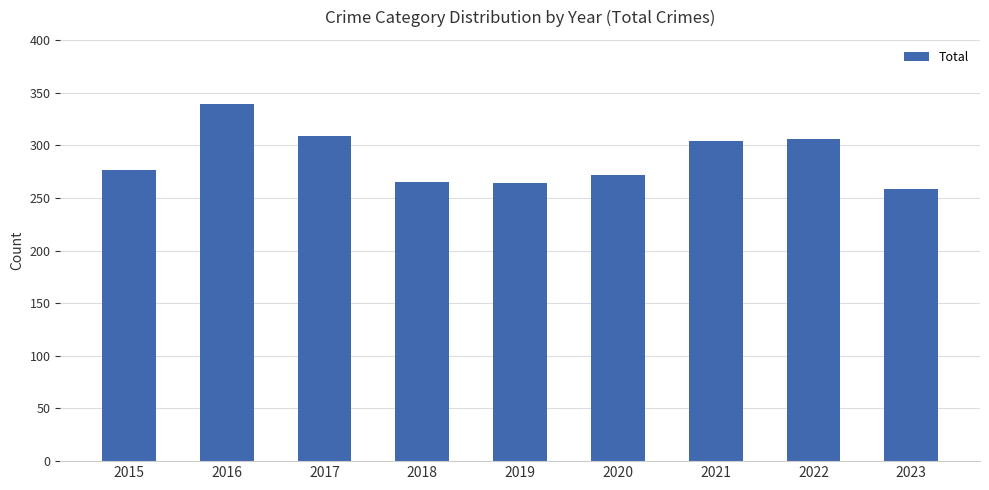

What is the smallest value displayed?

258